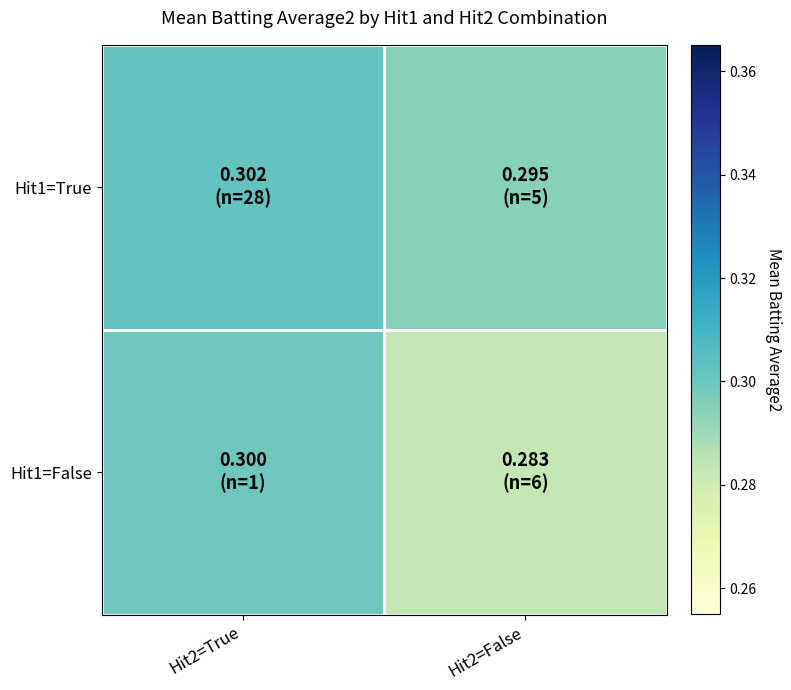

Rank the series by their maximum value, from highest to lowest.

Hit1=True, Hit1=False